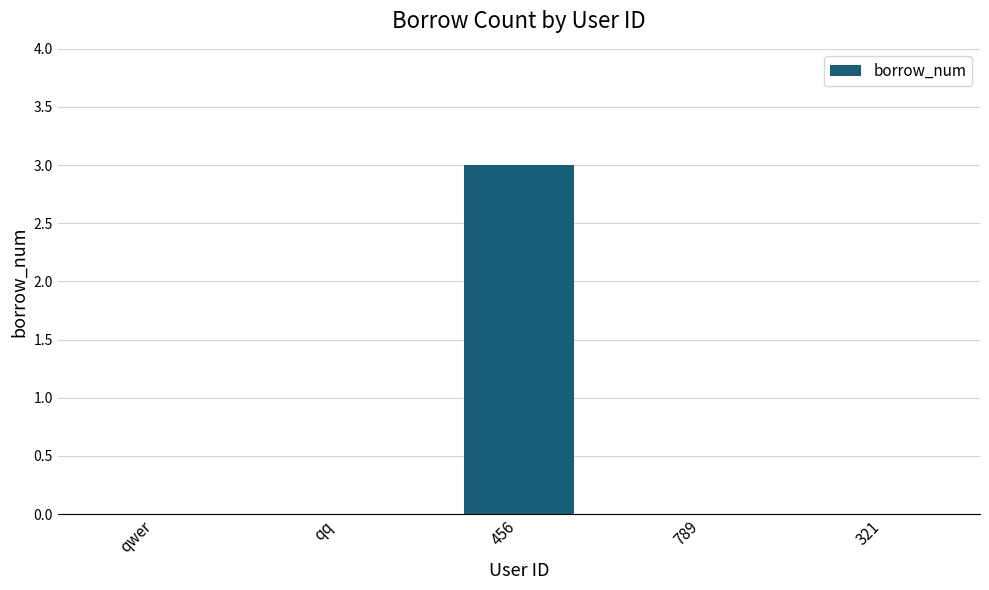

Is it true that the value at qwer is 2?

False